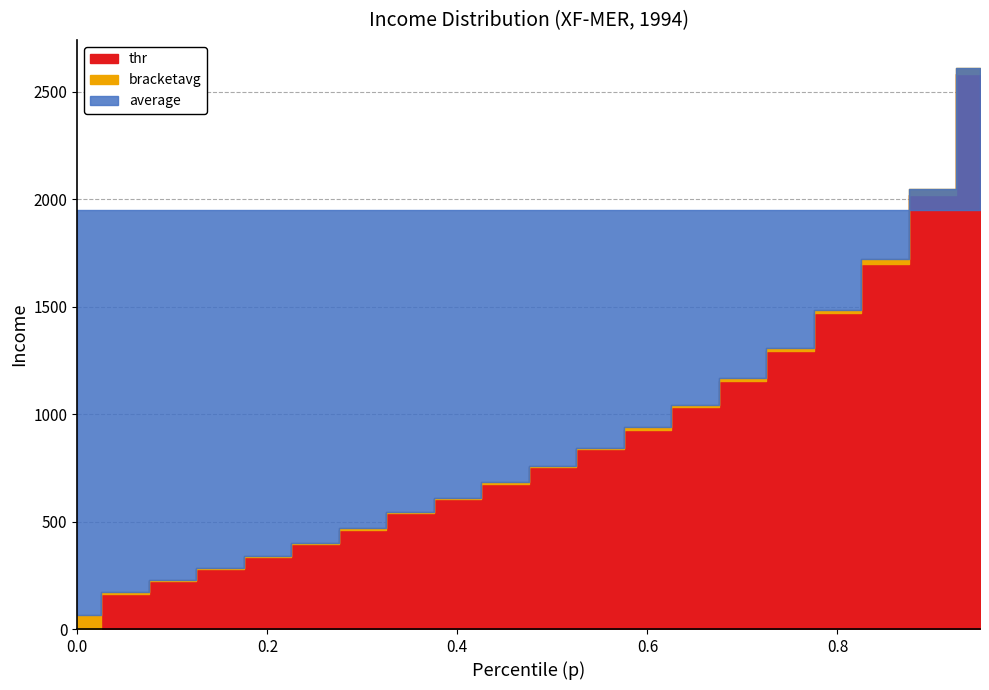

Count the number of data series in this chart.

3